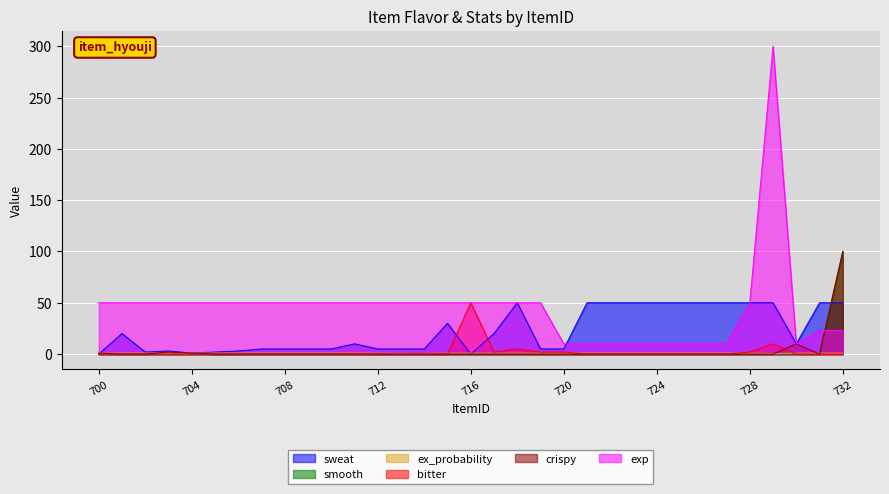

How many intersections are there between sweat and smooth?

1